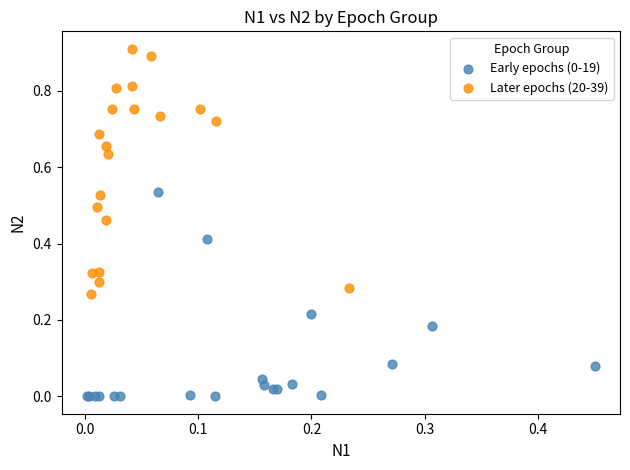

Which series contains the highest Y value?

Later epochs (20-39)